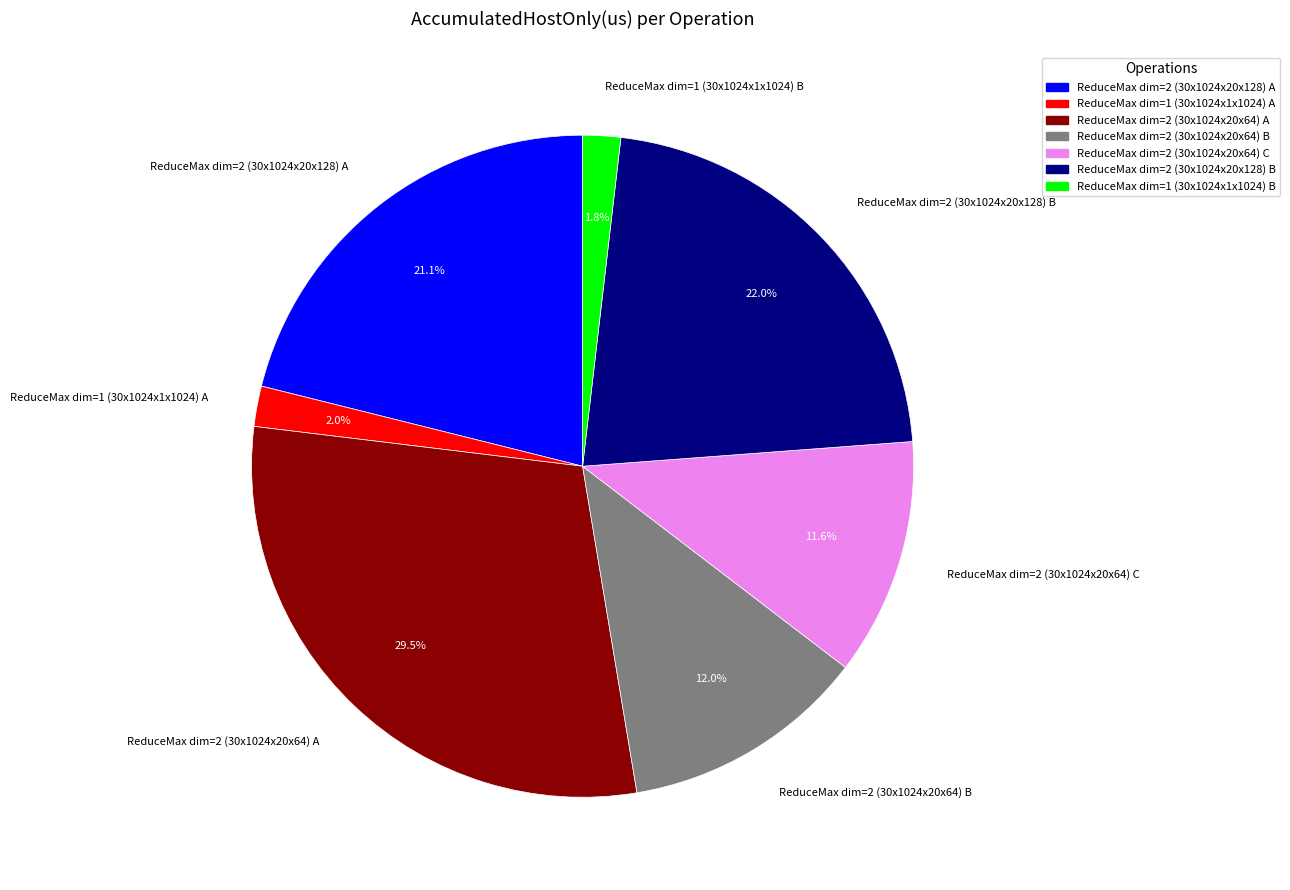

Do ReduceMax dim=1 (30x1024x1x1024) B and ReduceMax dim=2 (30x1024x20x64) B together represent more than half of the pie?

No